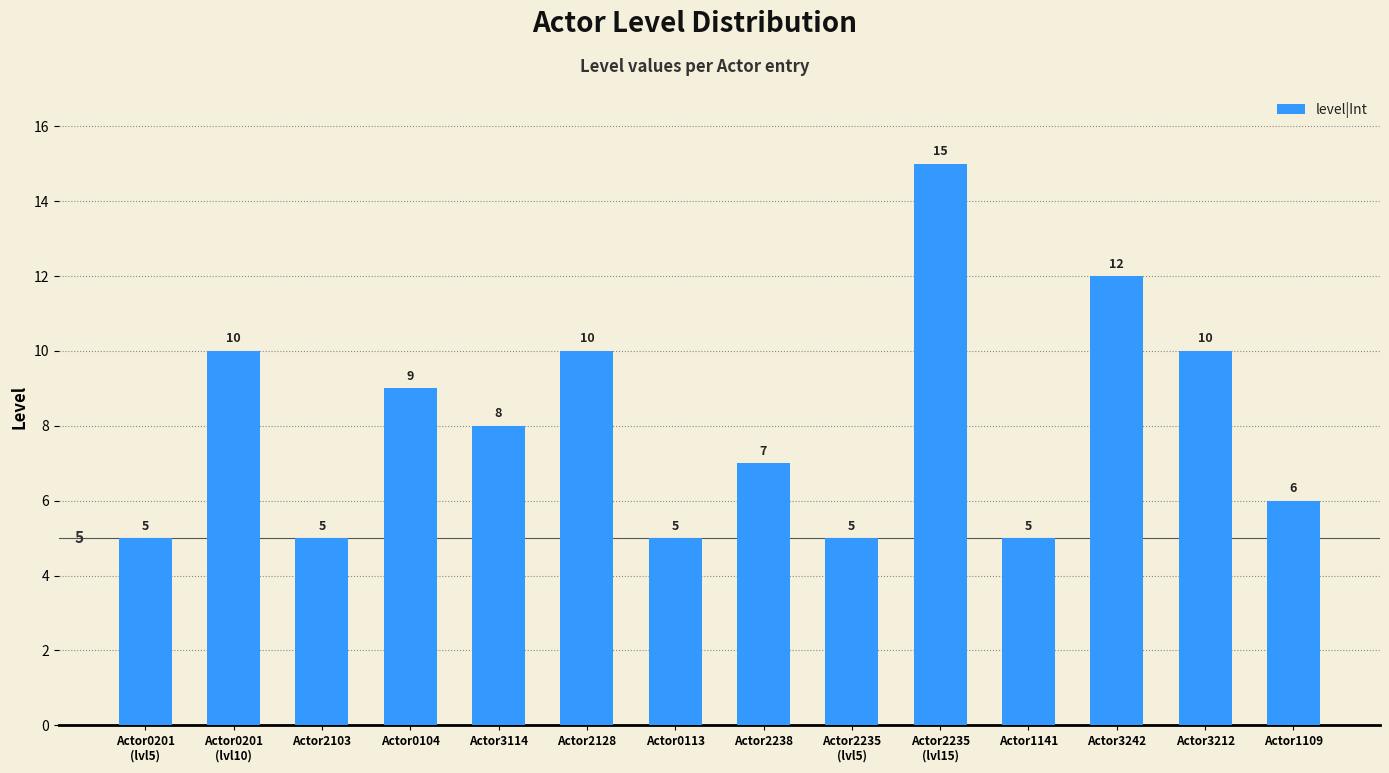

What is the value of the 9th bar from the left?

5